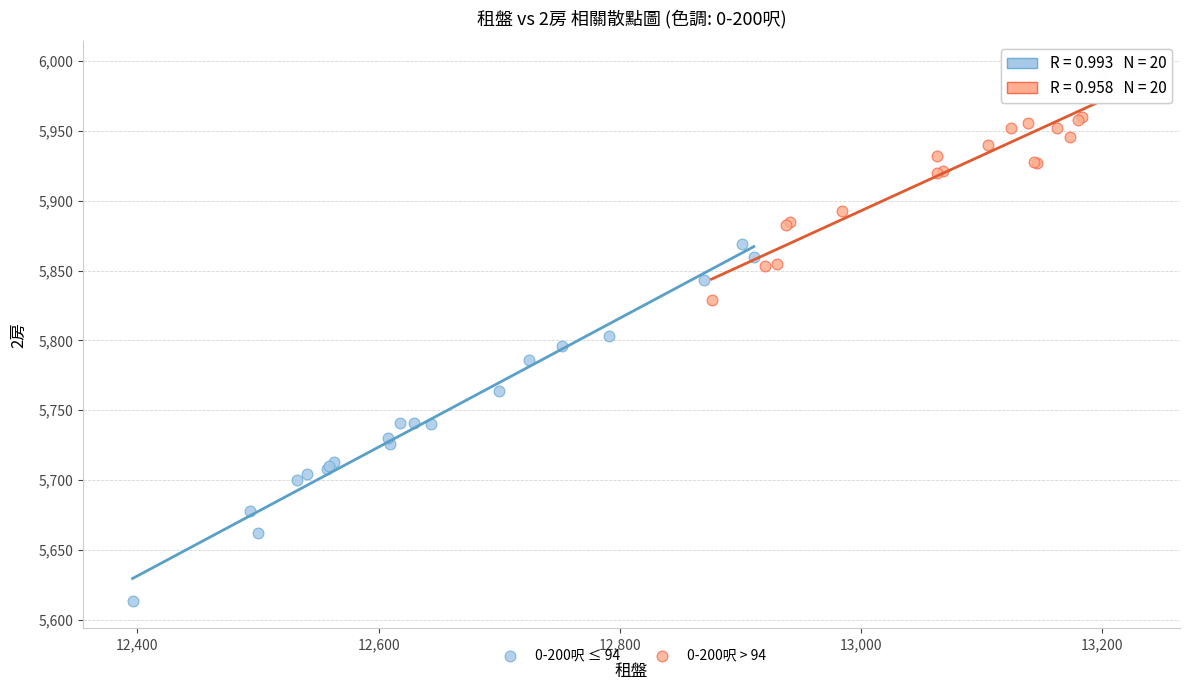

Which series has the widest spread of Y values?

0-200呎 ≤ 94